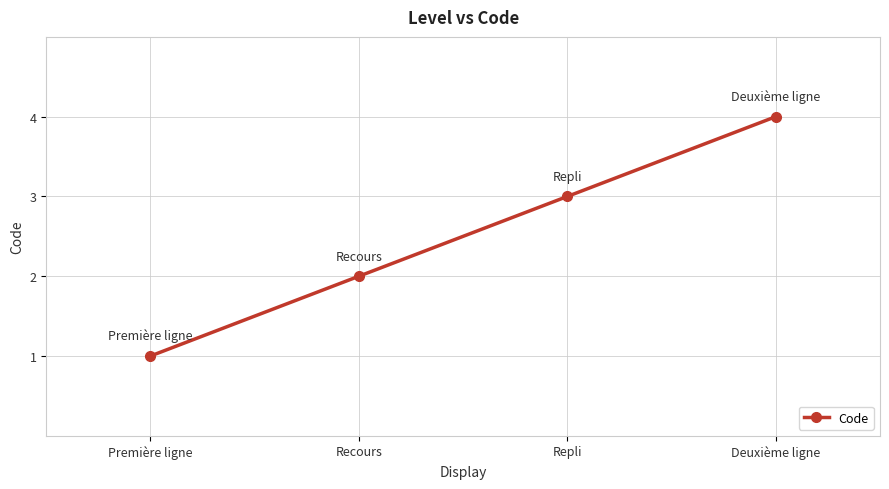

Is it true that the value at Deuxième ligne is 2?

False